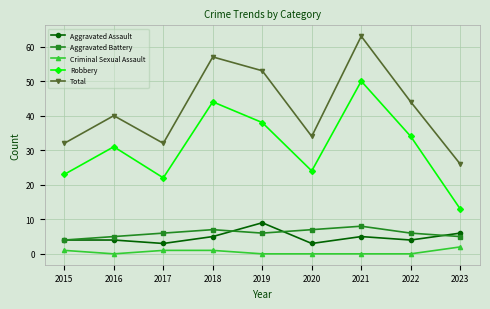

What is the total value across all series at 2016?

80